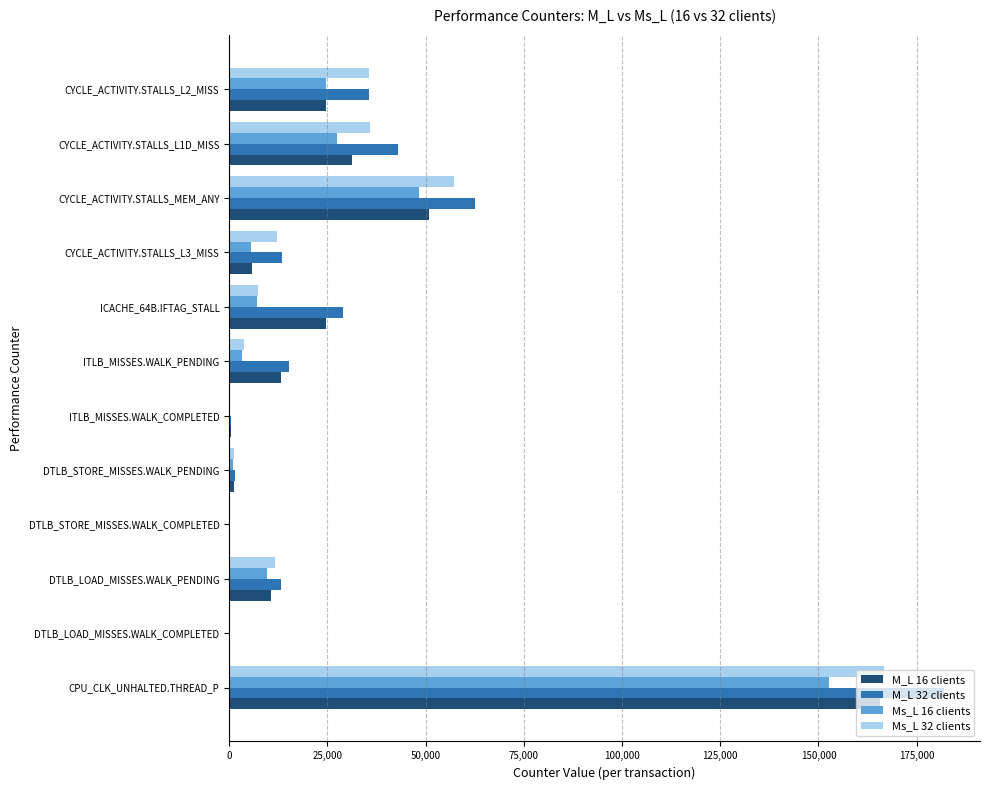

What is the sum of all M_L 16 clients values?

328374.5